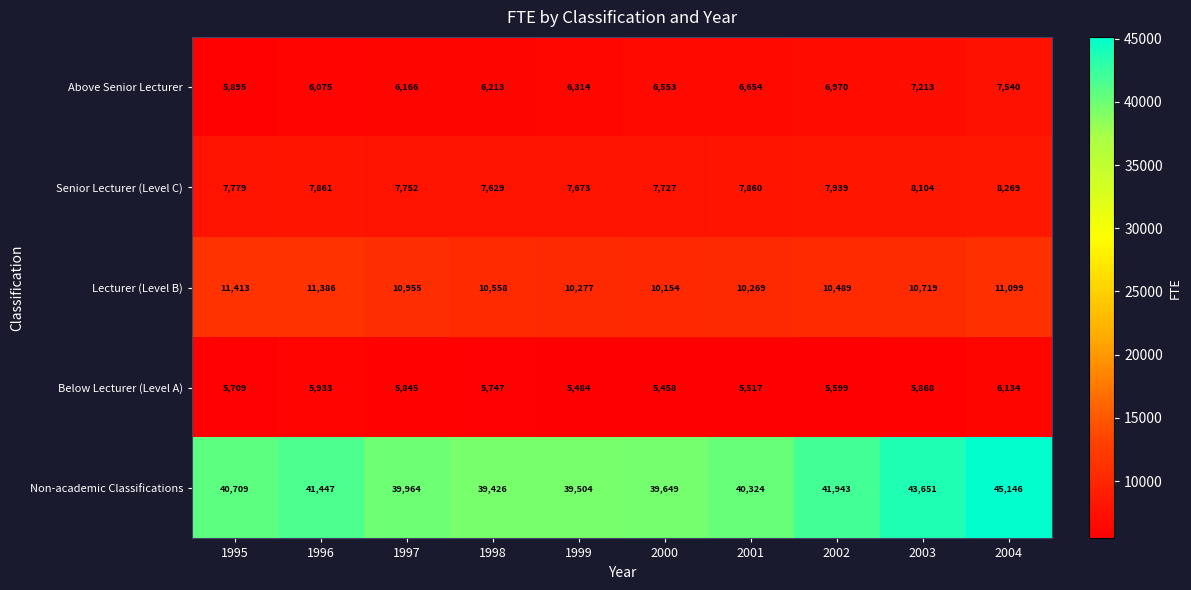

Rank the series by their maximum value, from highest to lowest.

Non-academic Classifications, Lecturer (Level B), Senior Lecturer (Level C), Above Senior Lecturer, Below Lecturer (Level A)